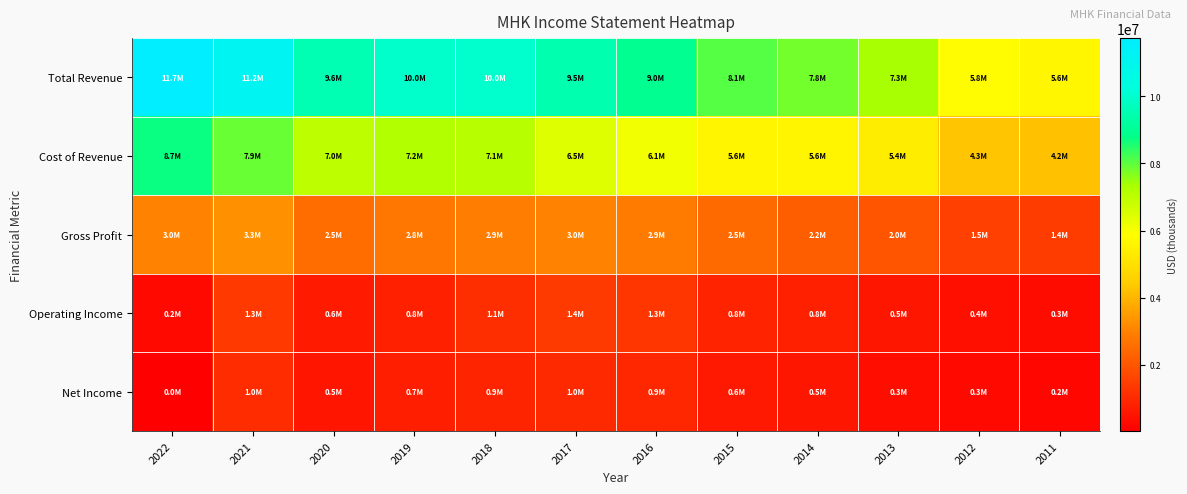

Reading right to left, extract all data points from this chart.

Total Revenue: 2011=5642300	2012=5788000	2013=7348800	2014=7803400	2015=8071600	2016=8959100	2017=9491300	2018=9983600	2019=9970700	2020=9552200	2021=11200600	2022=11737100
Cost of Revenue: 2011=4225400	2012=4283100	2013=5378800	2014=5618000	2015=5615300	2016=6108000	2017=6458900	2018=7098500	2019=7206300	2020=7019100	2021=7913500	2022=8725600
Gross Profit: 2011=1416900	2012=1504900	2013=1970000	2014=2185400	2015=2456200	2016=2851100	2017=3032400	2018=2885100	2019=2764300	2020=2533100	2021=3287100	2022=3011400
Operating Income: 2011=314400	2012=379500	2013=546900	2014=772800	2015=837600	2016=1279900	2017=1354200	2018=1095300	2019=767300	2020=632400	2021=1335000	2022=244200
Net Income: 2011=173900	2012=250300	2013=348800	2014=532000	2015=615300	2016=930200	2017=971600	2018=857800	2019=744200	2020=515600	2021=1033200	2022=25200